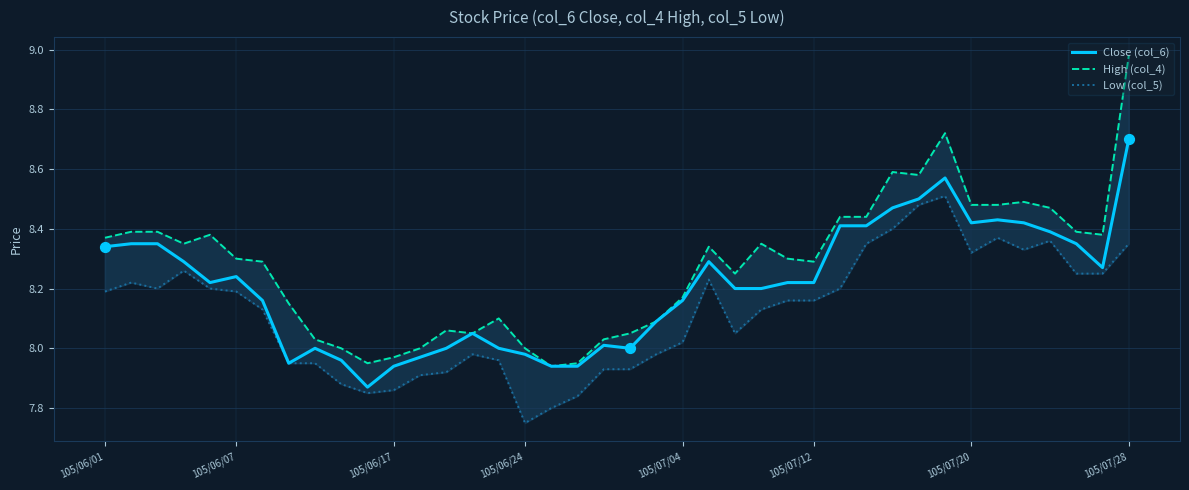

At how many categories does at least one series exceed 7?

40